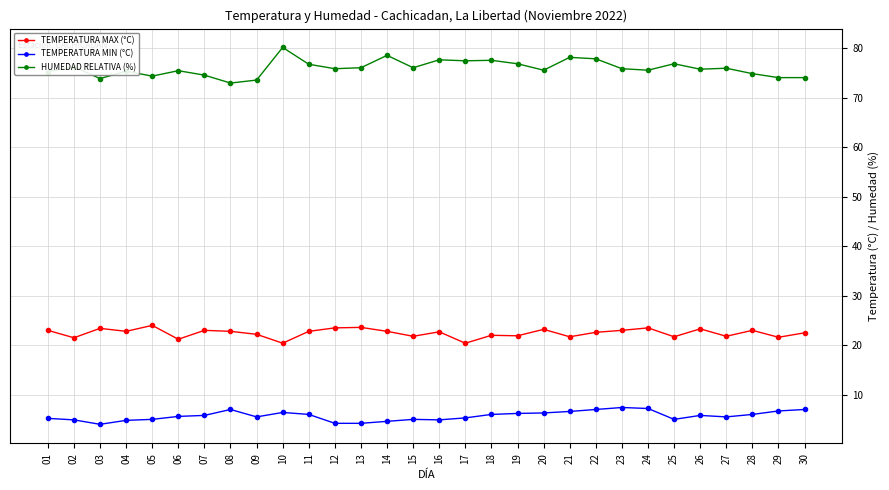

What is the sum of all TEMPERATURA MAX (°C) values?

673.7